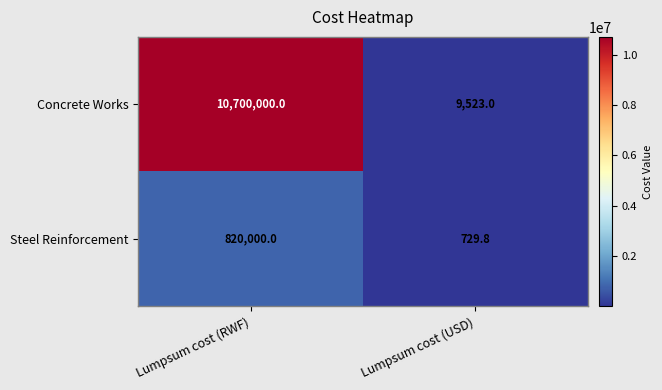

At how many categories does at least one series exceed 6323545?

1